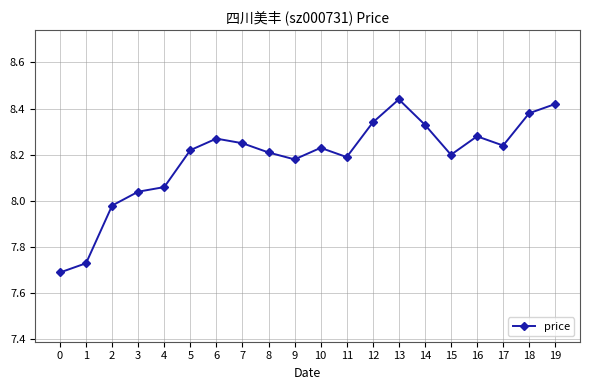

Does the chart have visible grid lines?

Yes